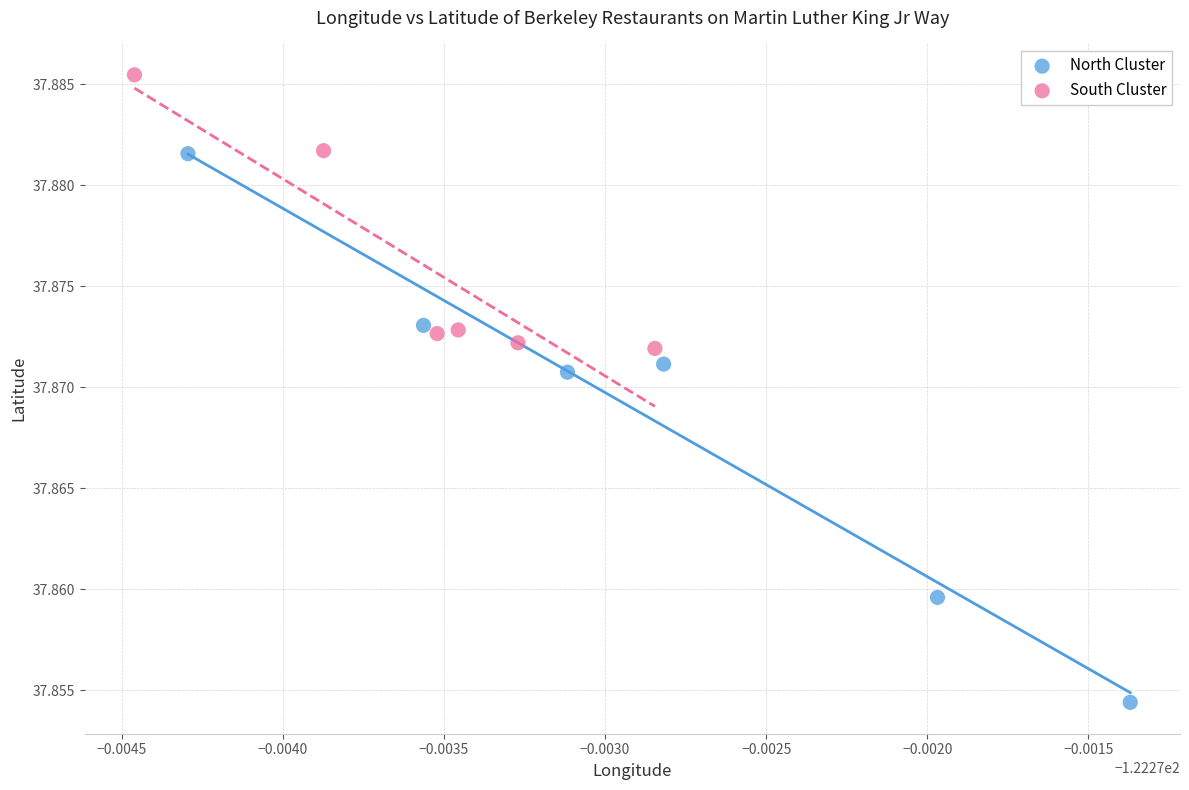

Which series reaches the maximum Y coordinate?

South Cluster